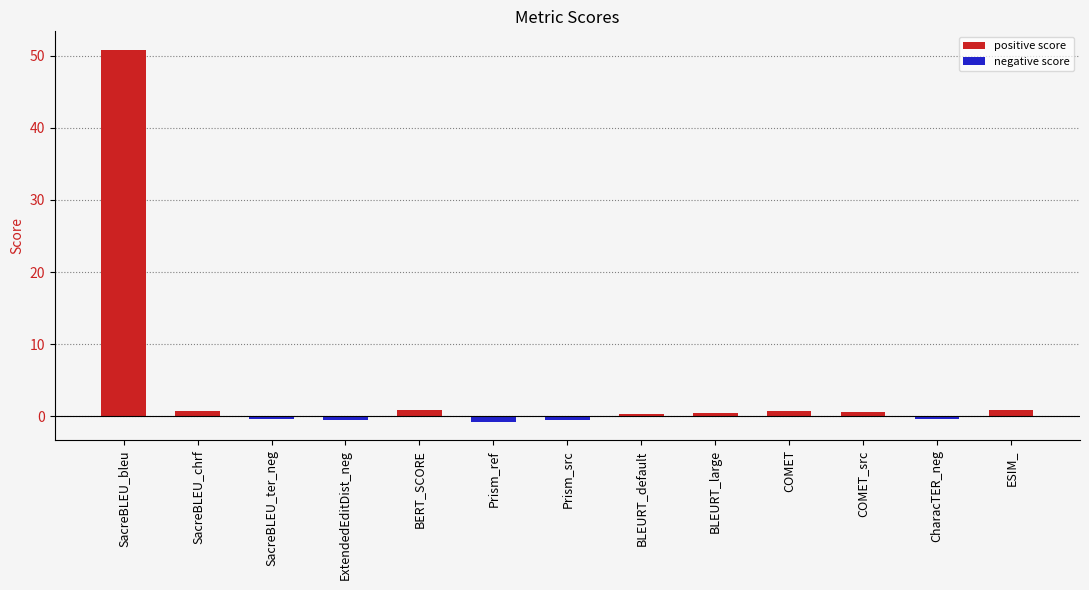

How many values are below 0?

5